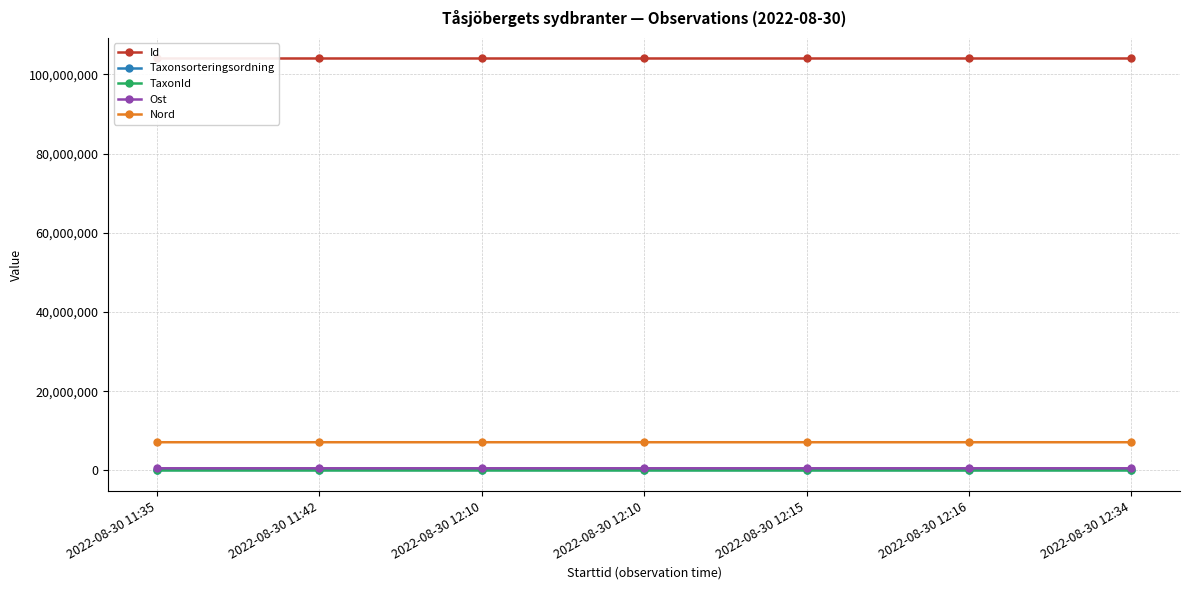

At which label is TaxonId closest to 4636?

2022-08-30 11:42